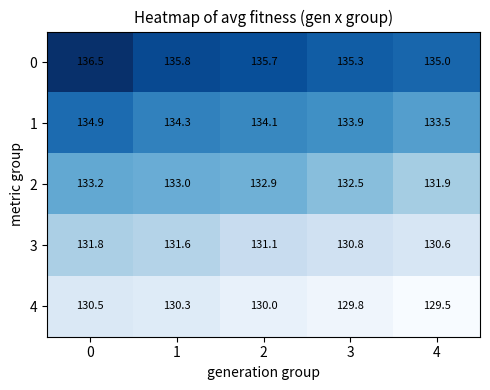

Reading right to left, extract all data points from this chart.

0: 135.0	135.3	135.7	135.8	136.5
1: 133.5	133.9	134.1	134.3	134.9
2: 131.9	132.5	132.9	133.0	133.2
3: 130.6	130.8	131.1	131.6	131.8
4: 129.5	129.8	130.0	130.3	130.5